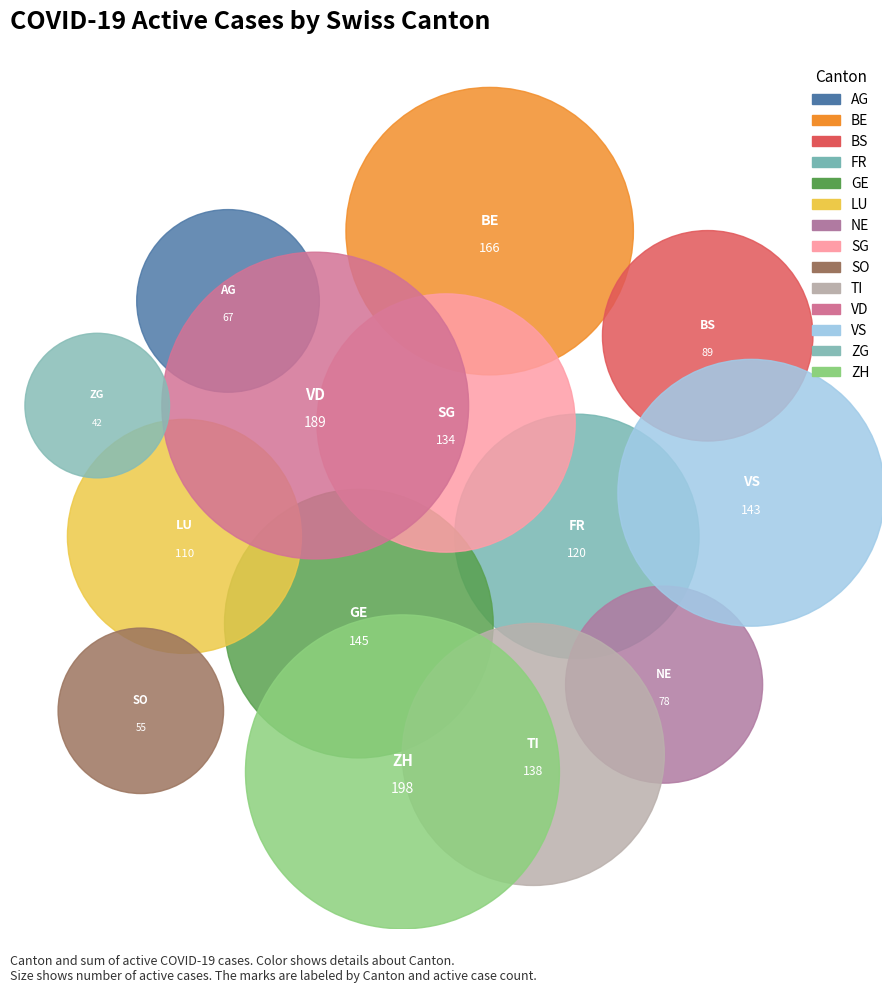

What is the ratio of the value at TI to the value at ZG?

3.3